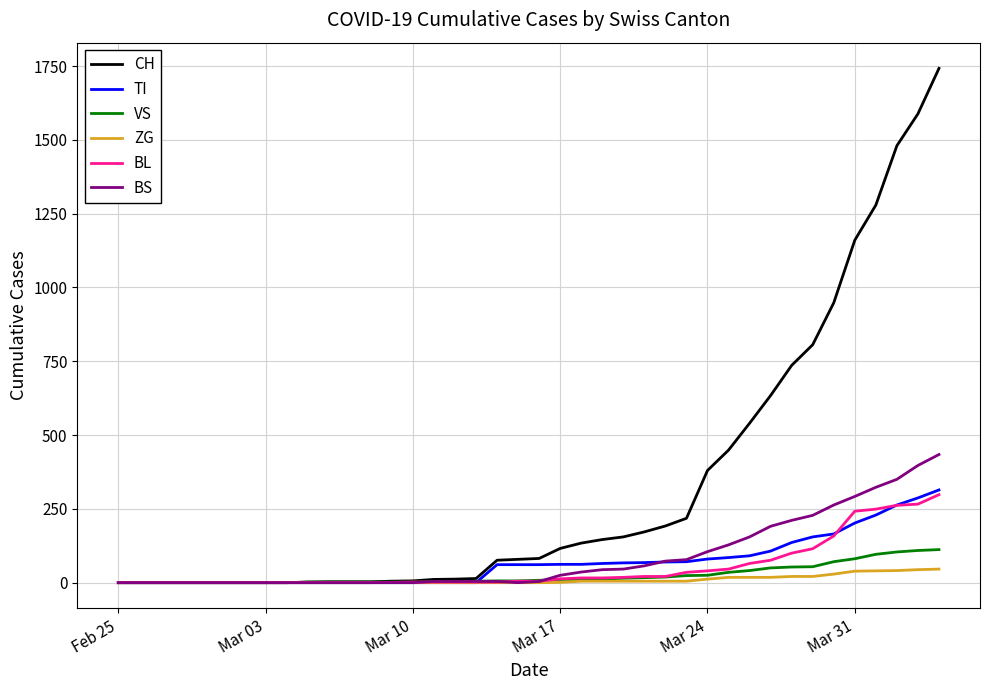

What is the greatest value displayed?

1742